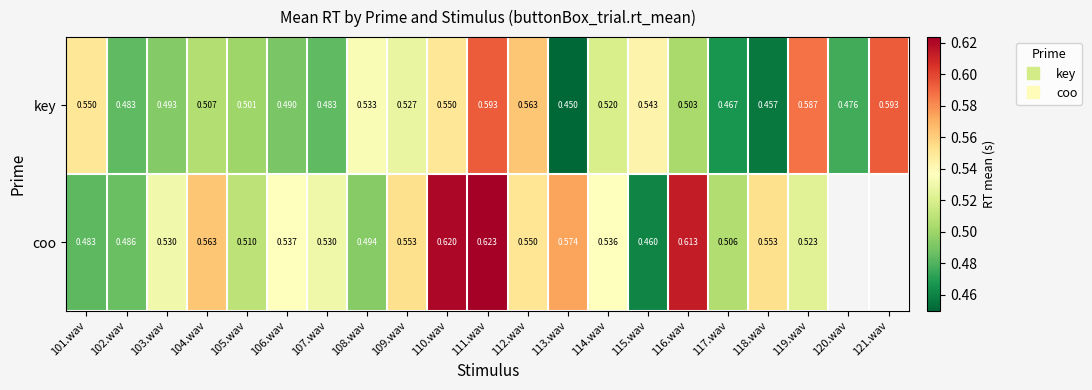

Which series has the largest total across all categories?

key